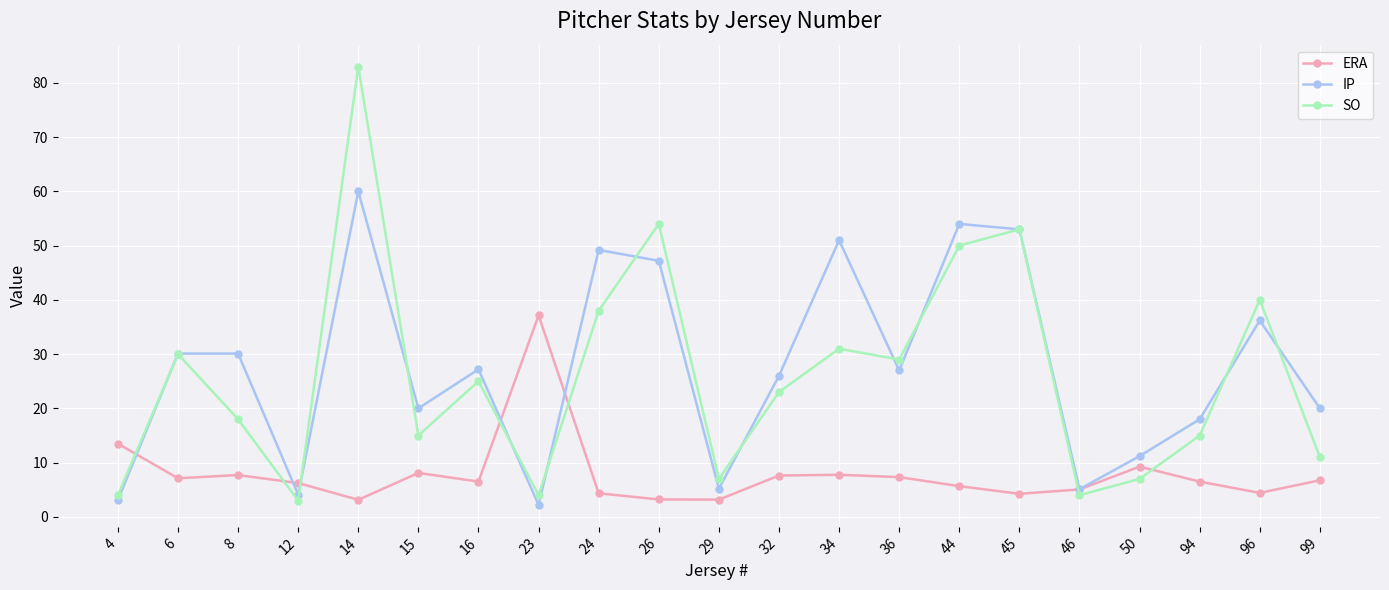

What is the minimum value for SO?

3.0